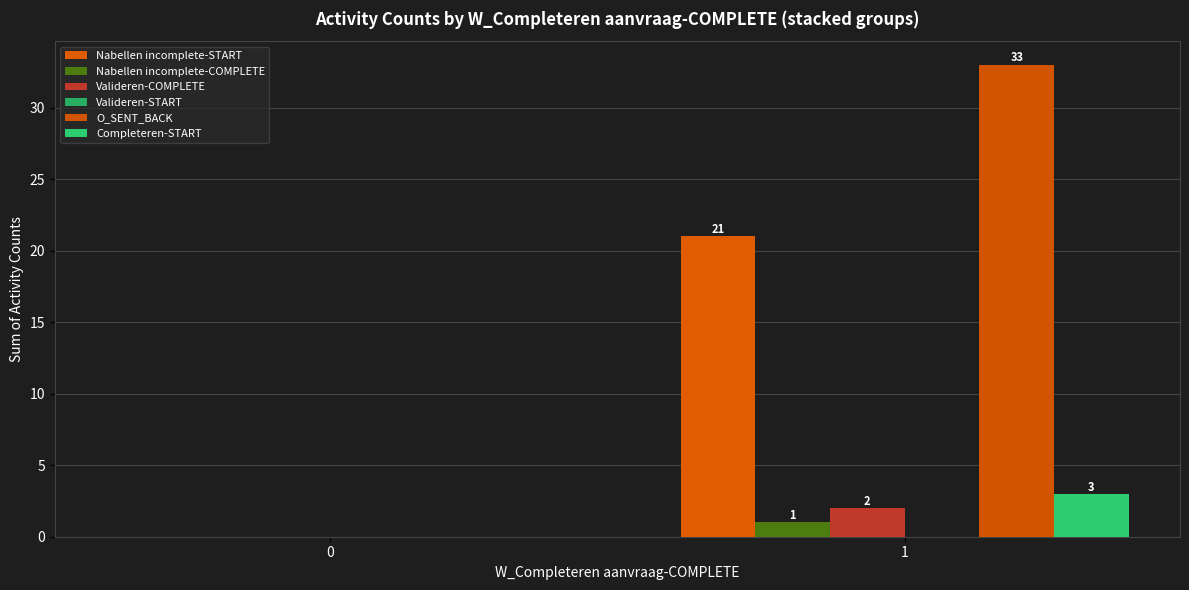

At which category is the sum across all series the highest?

1